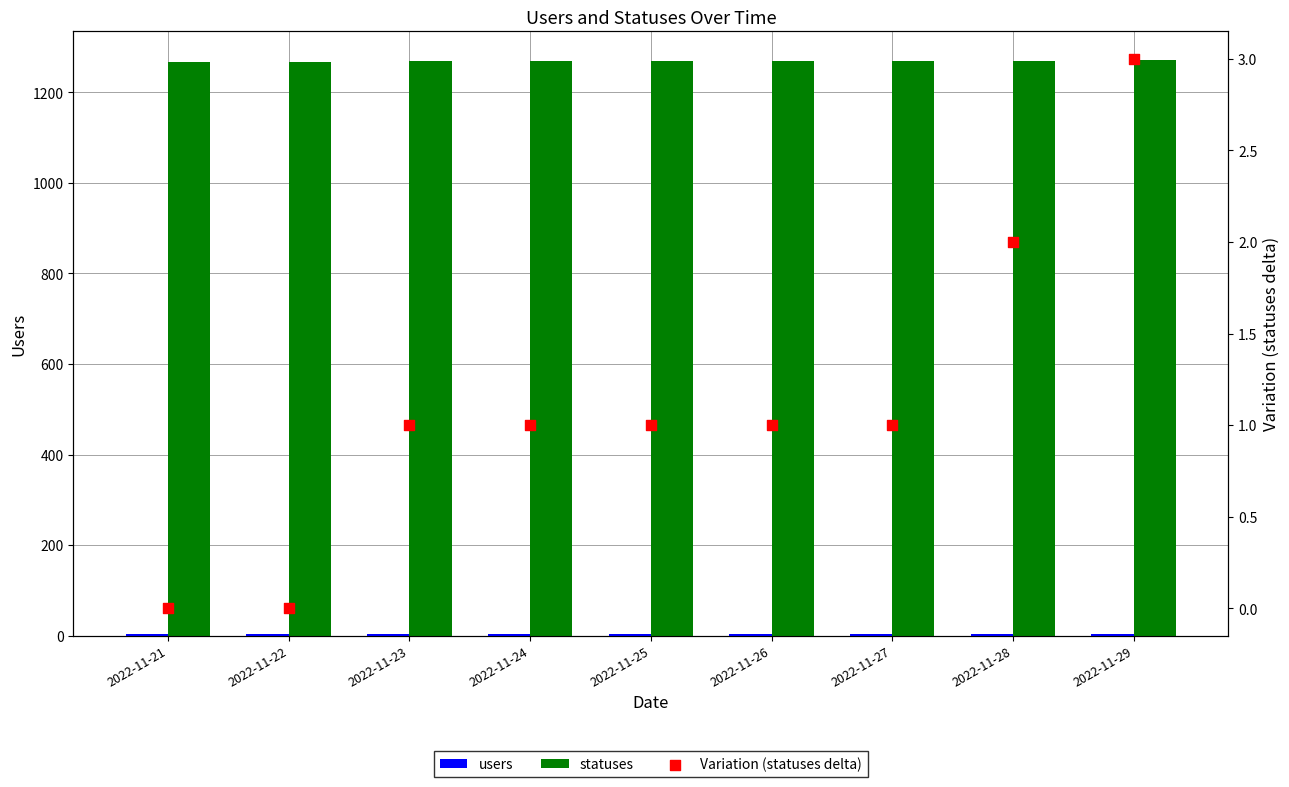

What is the total value across all series at 2022-11-28?

1276